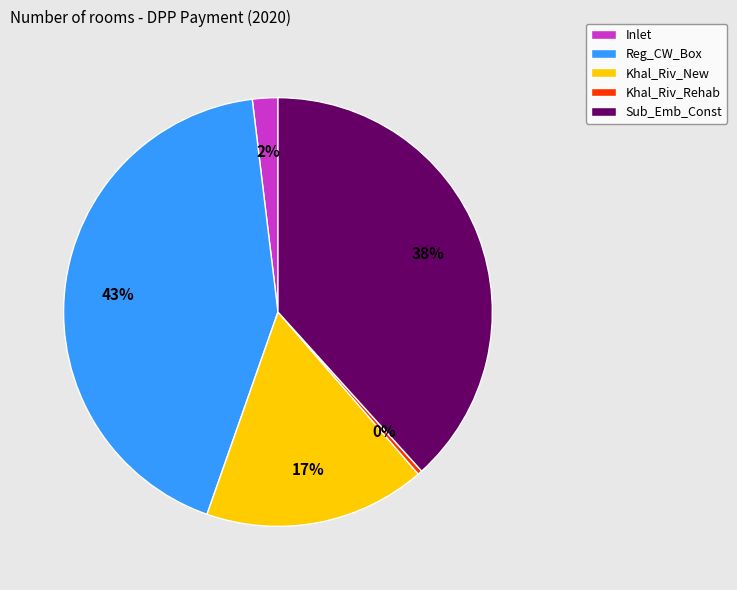

To the nearest percent, what is the combined percentage of Khal_Riv_Rehab and Inlet?

2%